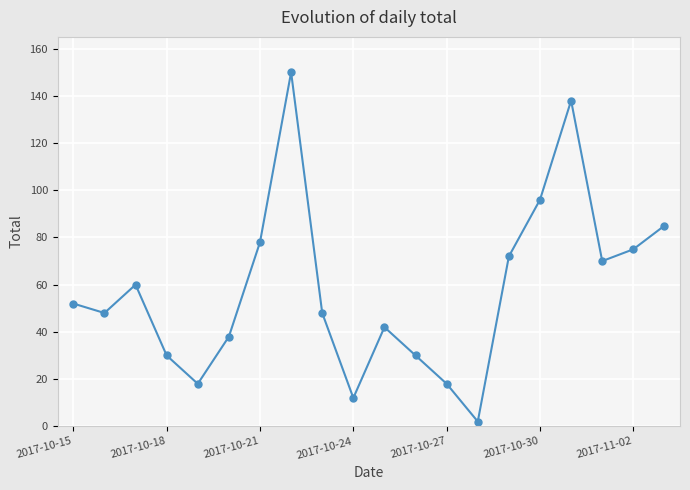

What is the maximum value shown in the chart?

150